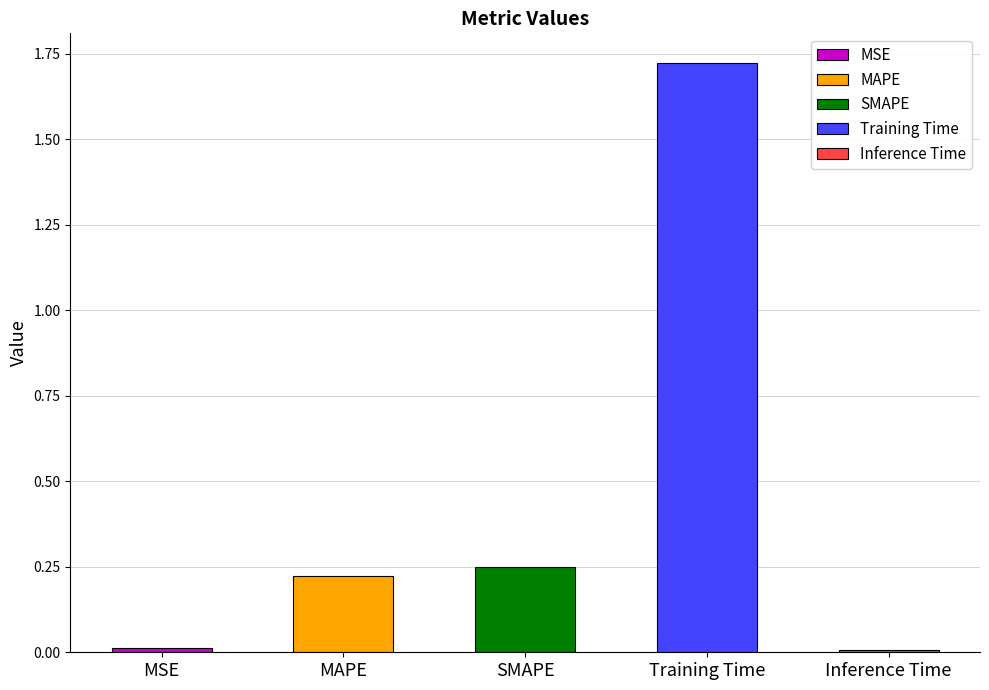

What is the difference between the maximum and minimum values?

1.7